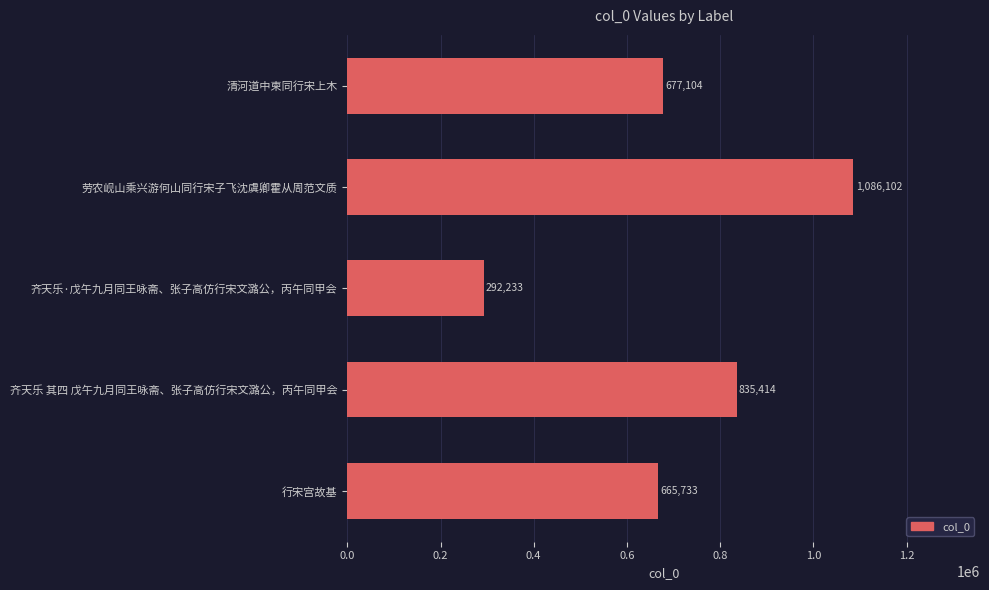

What is the minimum value shown in the chart?

292233